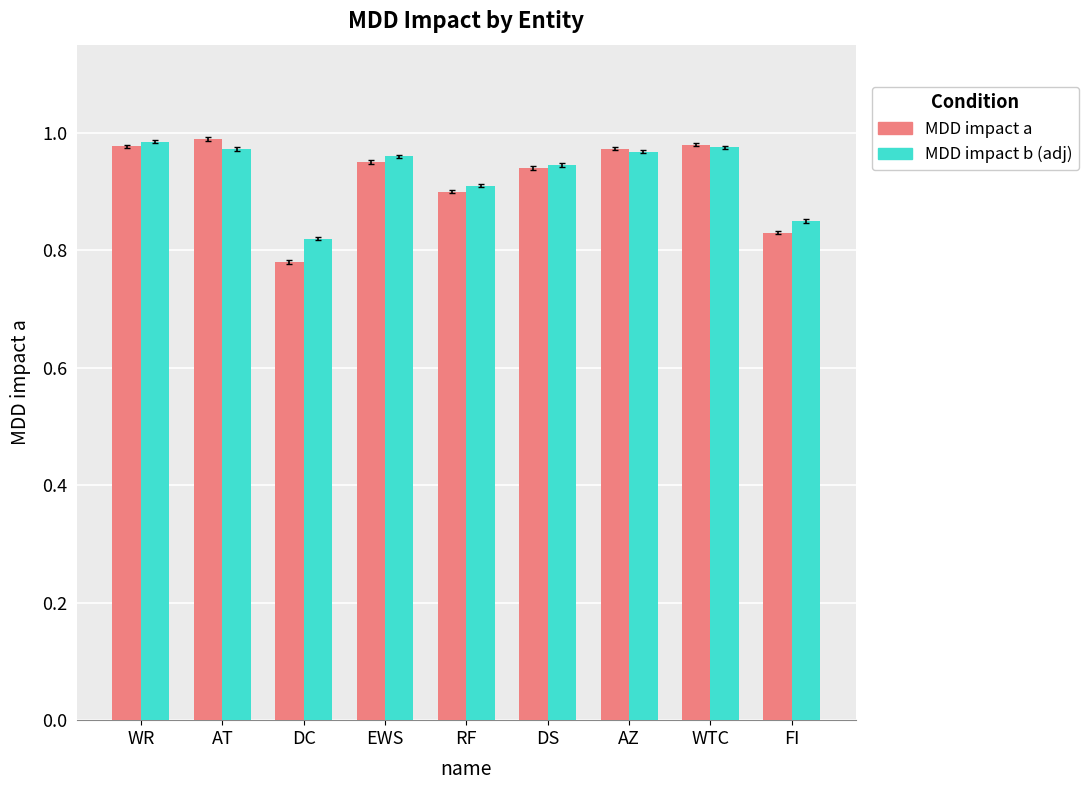

Rank the series at RF from highest to lowest value.

MDD impact b (adj), MDD impact a